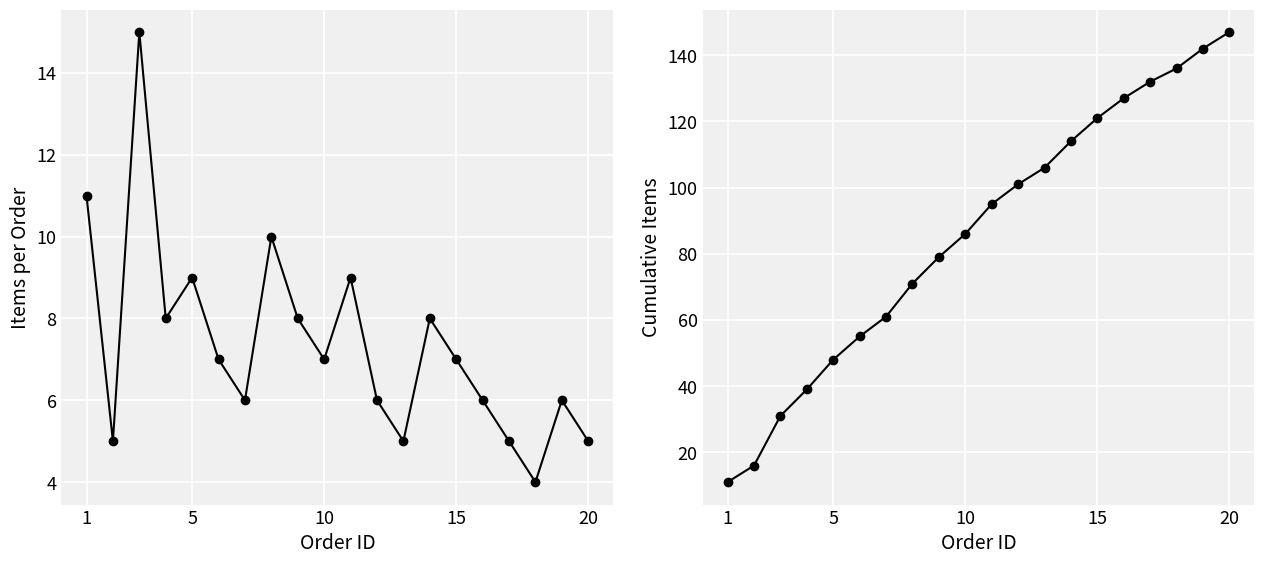

Which series has the largest total across all categories?

Cumulative items